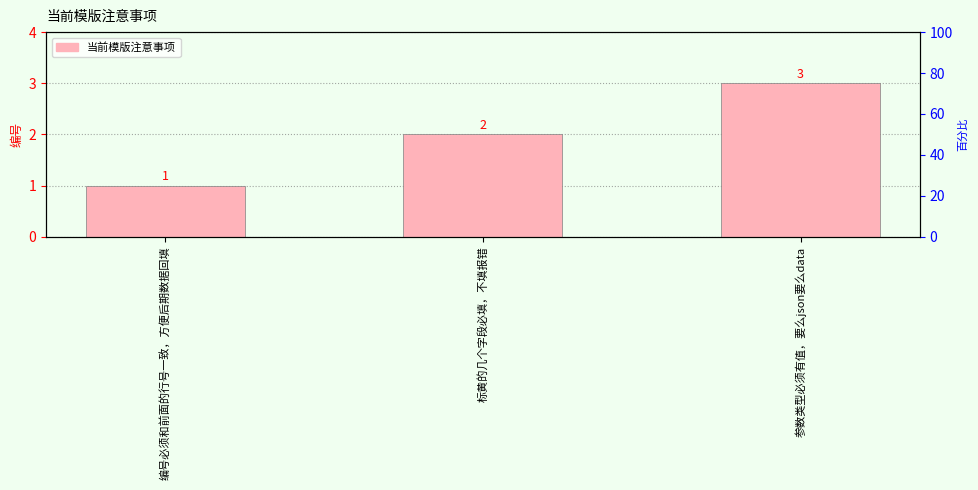

How many series are shown in this chart?

1